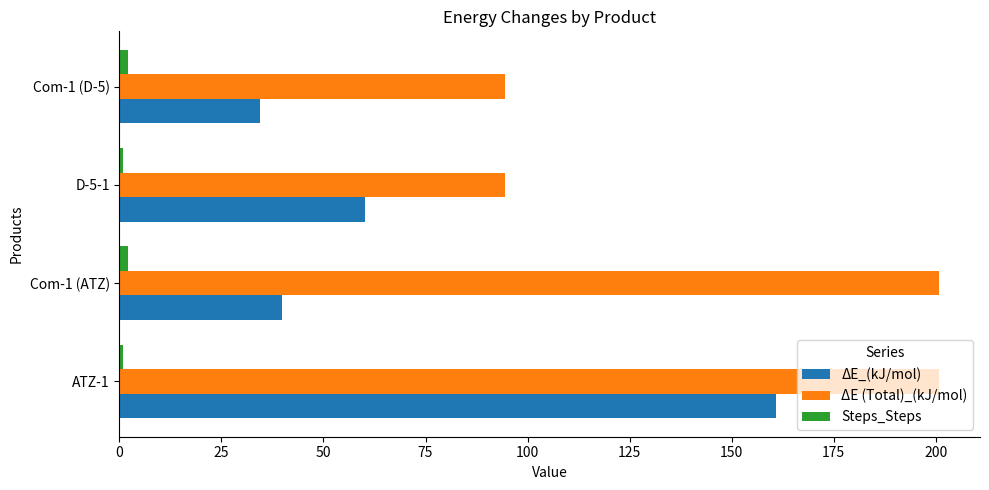

Rank the categories by ΔE_(kJ/mol) value from highest to lowest.

ATZ-1, D-5-1, Com-1 (ATZ), Com-1 (D-5)